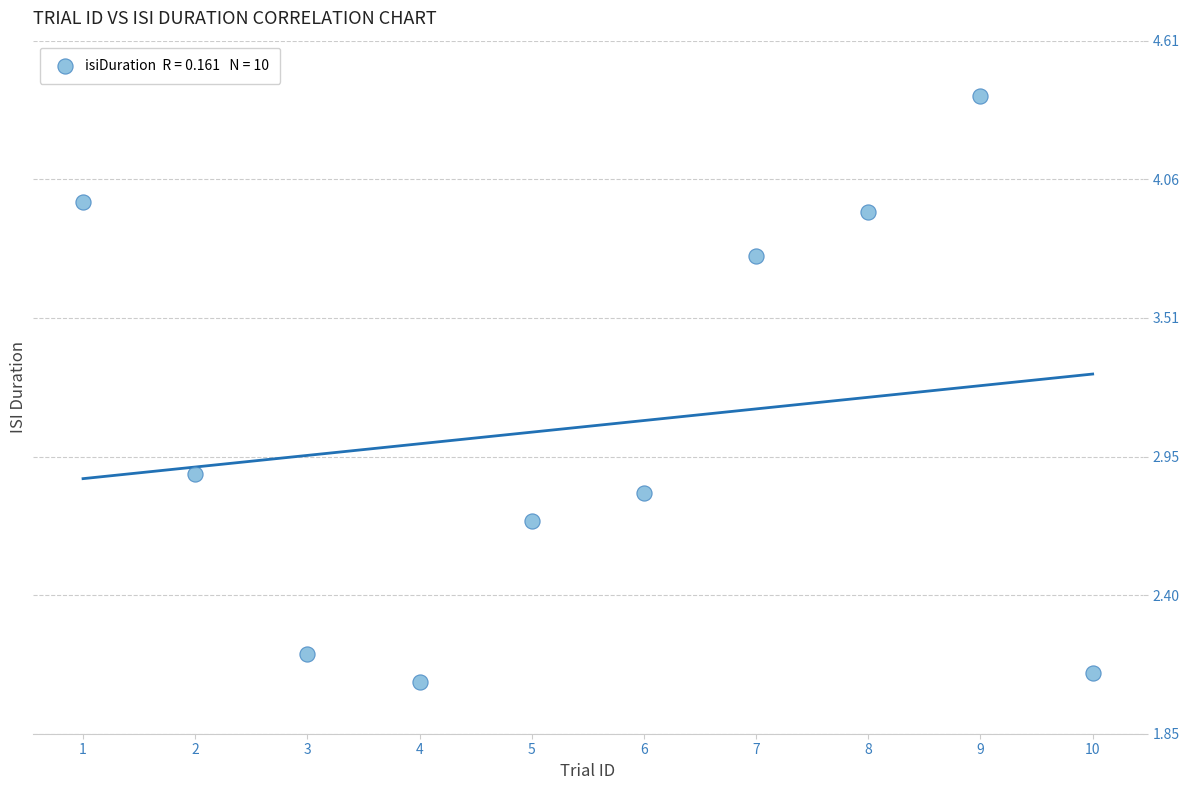

What Y value in the scatter plot is closest to 3?

2.9